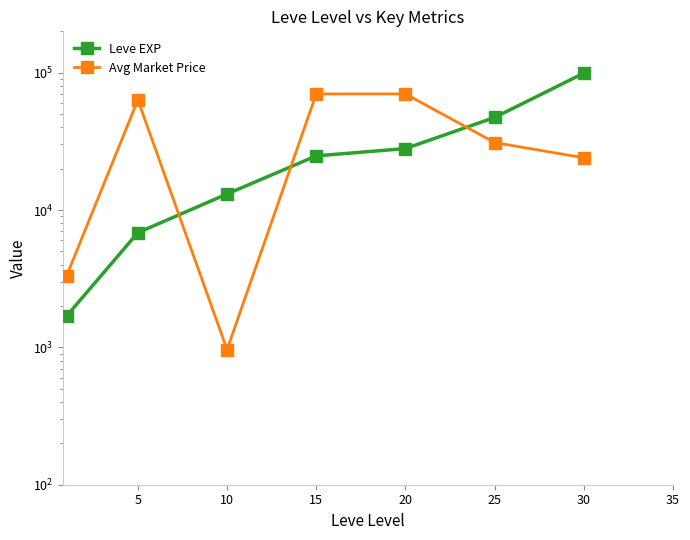

In Avg Market Price, how many points are lower than both neighbors (excluding endpoints)?

1